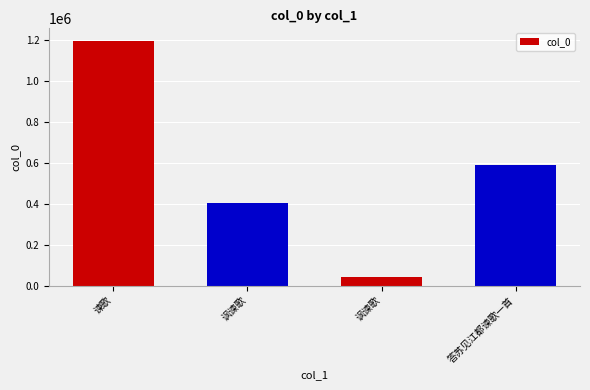

What is the difference between the maximum and second lowest values?

796902